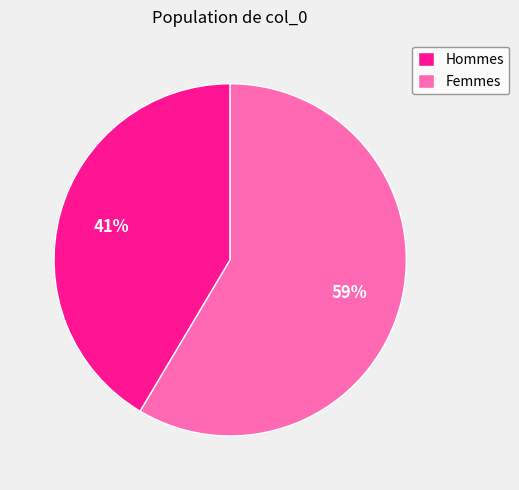

To the nearest percent, what is the combined percentage of Femmes and Hommes?

100%